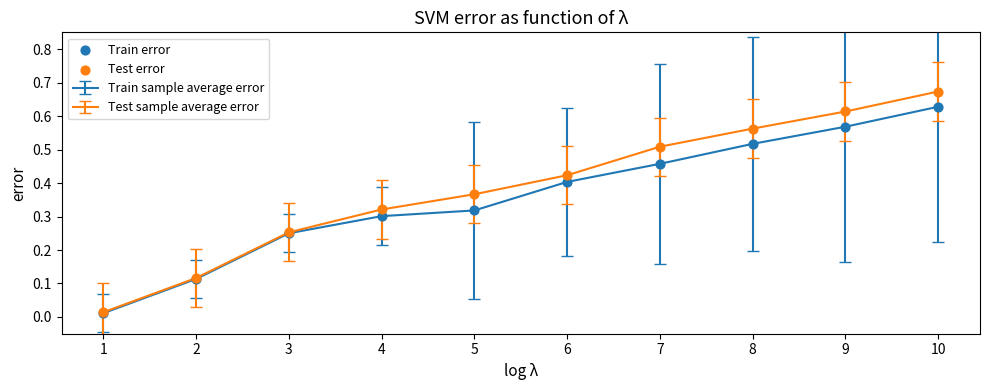

At how many categories does at least one series exceed 0?

10